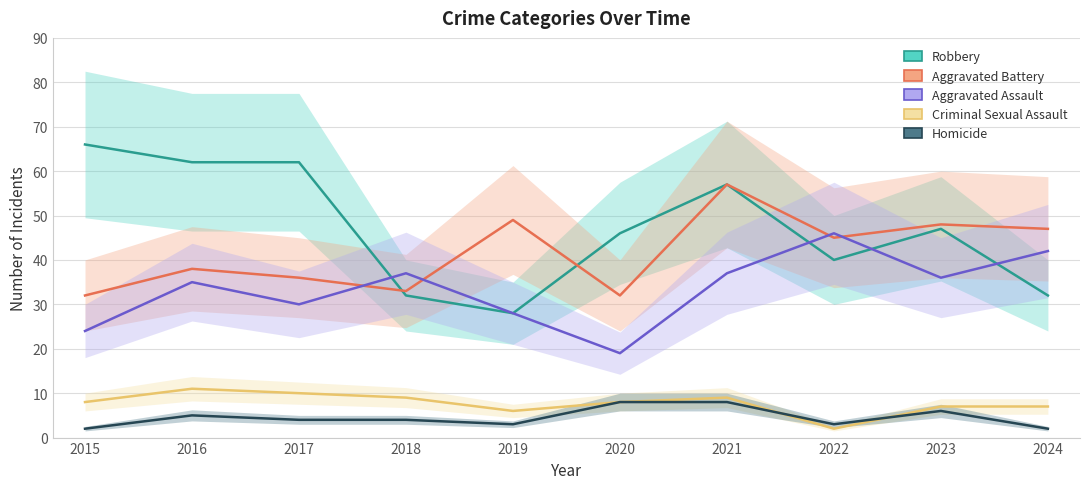

Is it true that Robbery equals 62 at 2017?

True